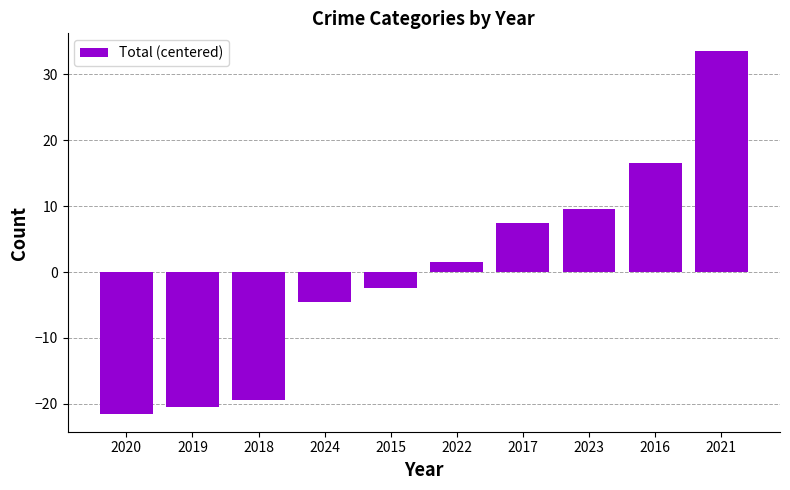

How many positive values are there?

5